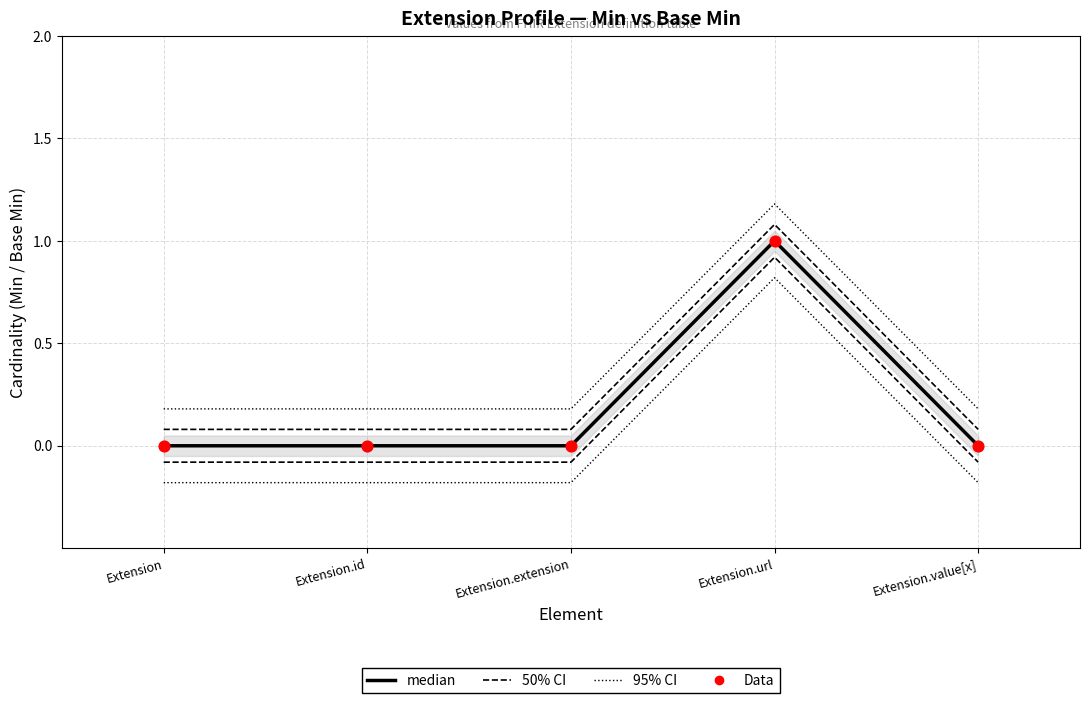

What are all the series names shown in the legend?

50% CI, 95% CI, median, Data